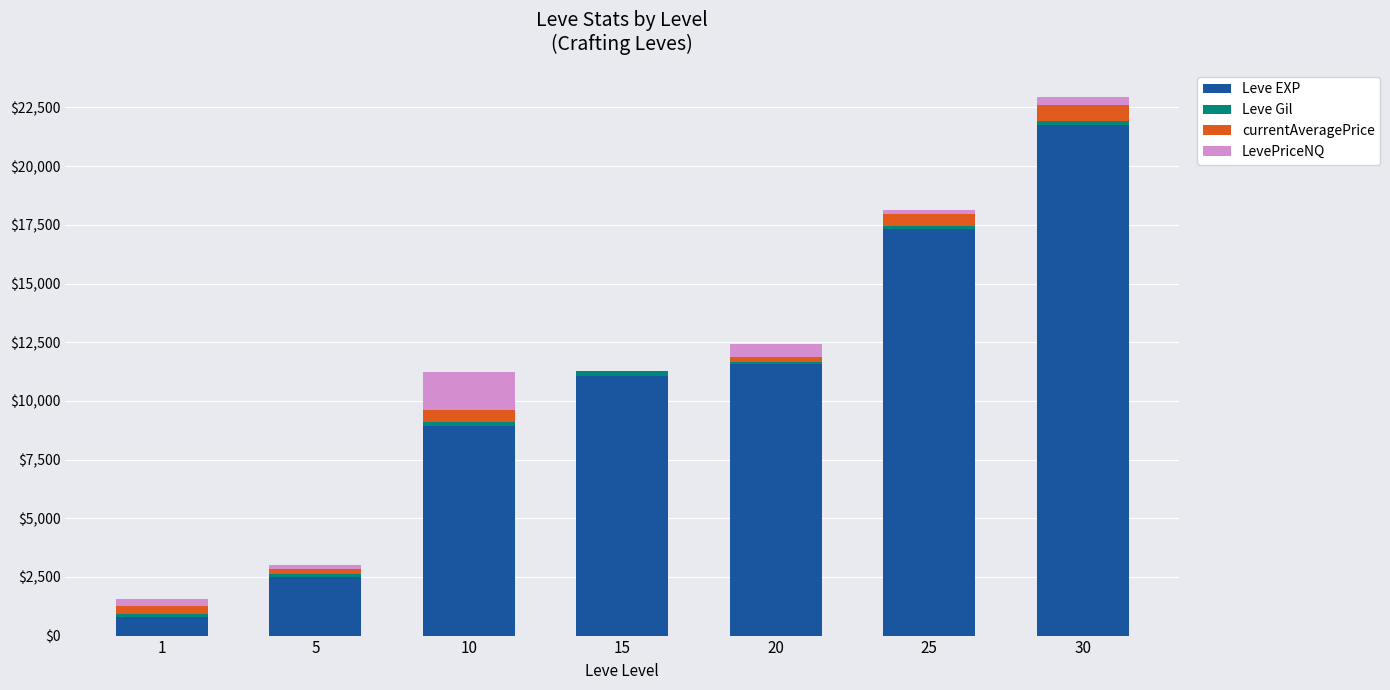

What is the maximum value for Leve EXP?

21740